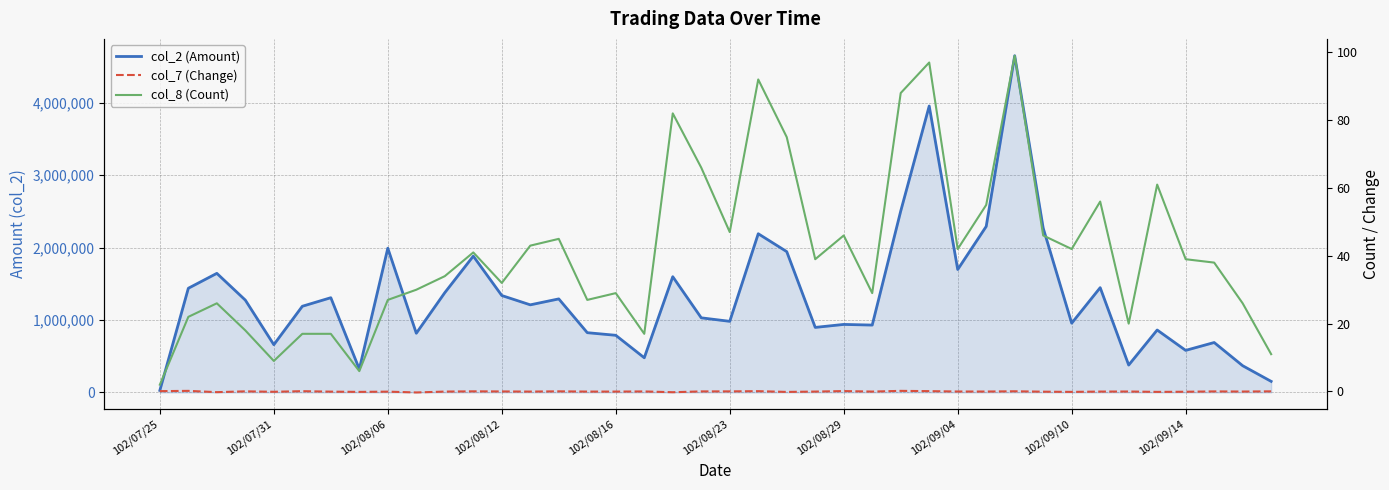

Does the chart display data point markers on the line(s)?

No